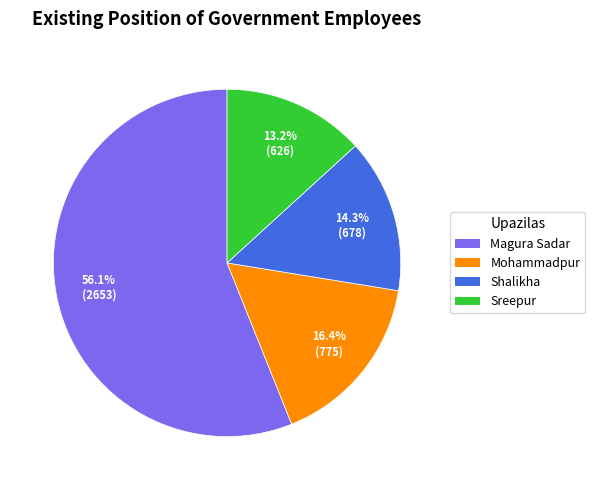

Is it true that Sreepur is 13% of the pie?

True